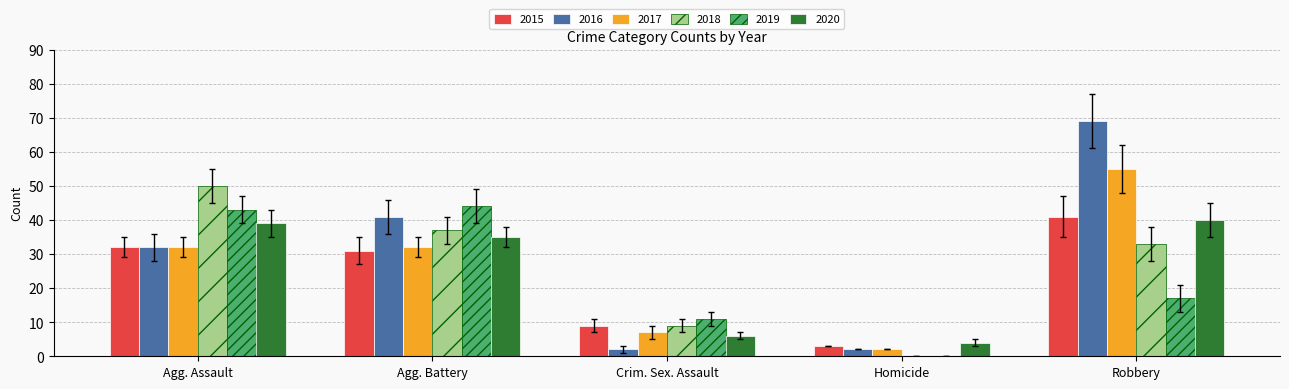

What are all the series names shown in the legend?

2015, 2016, 2017, 2018, 2019, 2020